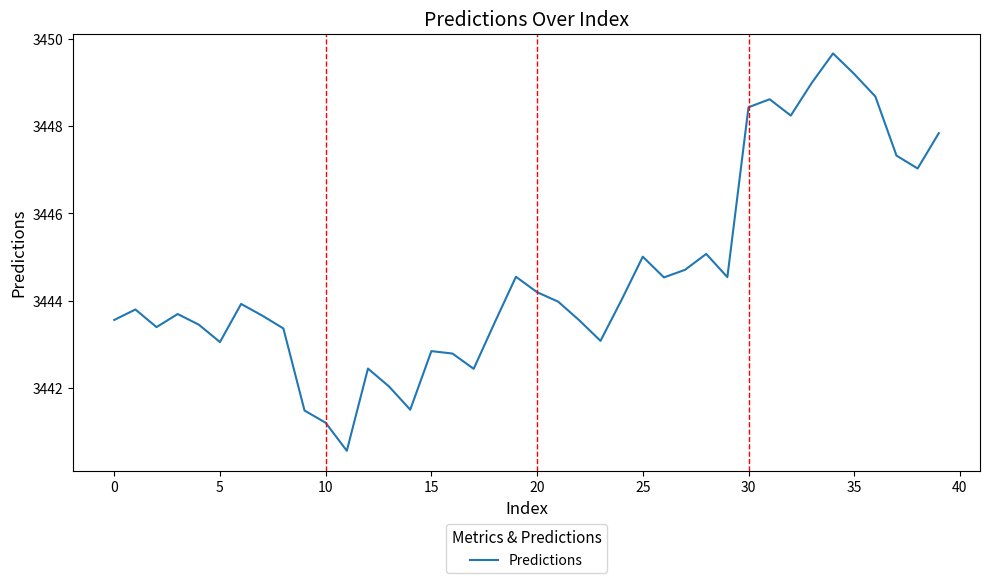

What is the greatest value displayed?

3449.7